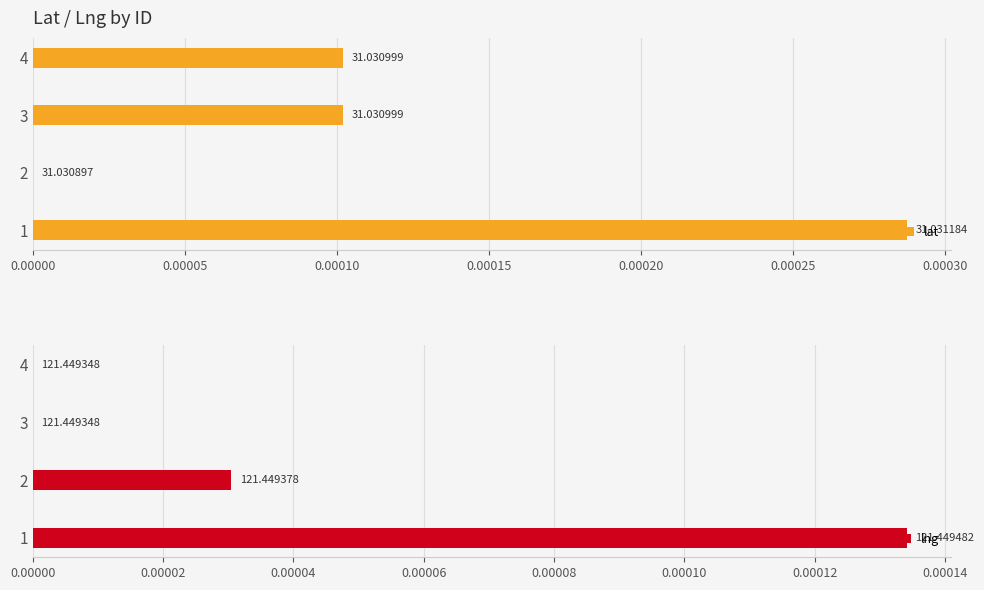

Which series has the largest range (max minus min)?

lat